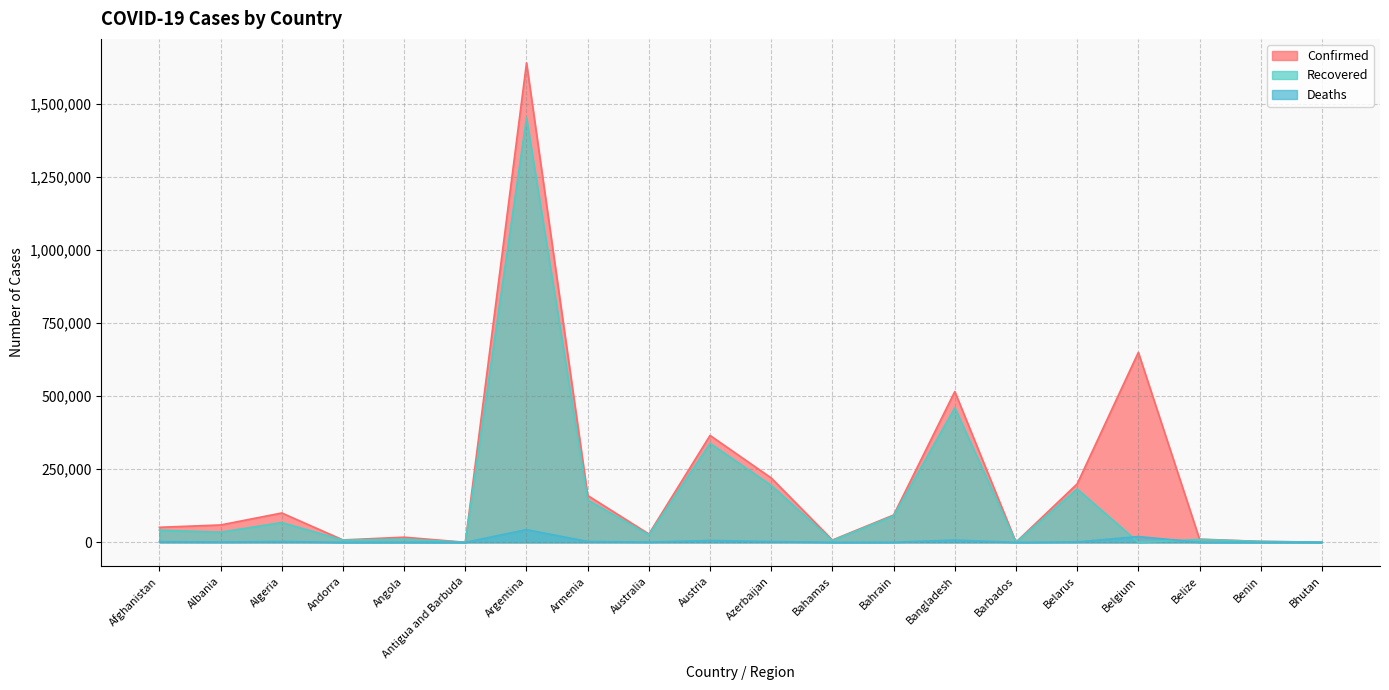

The value of Deaths at Belarus is 1451. True or false?

True